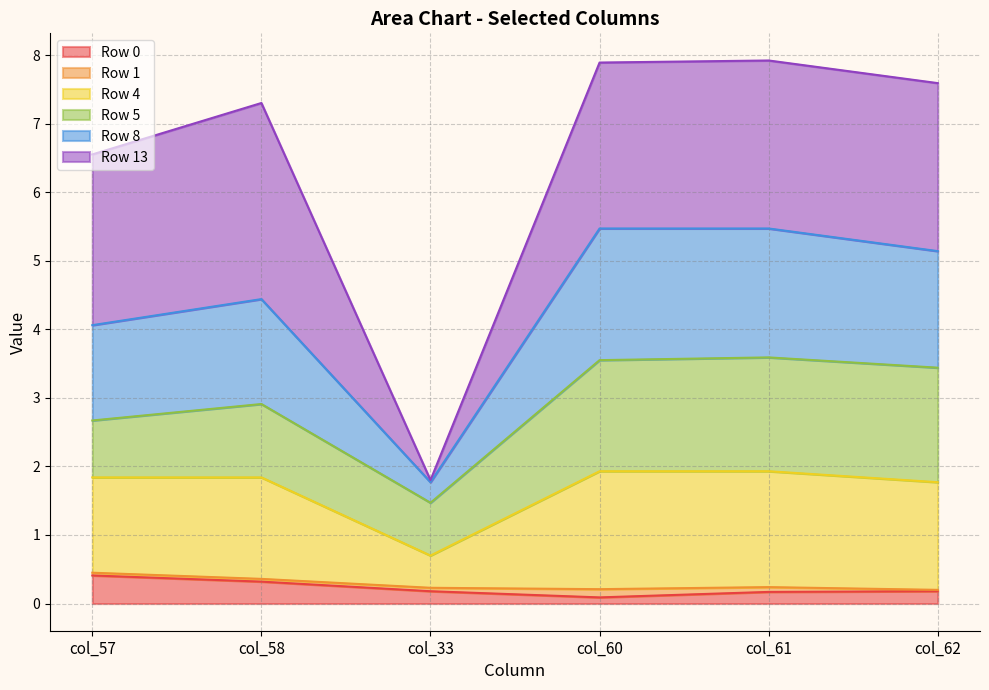

In Row 4, how many points are lower than both neighbors (excluding endpoints)?

1